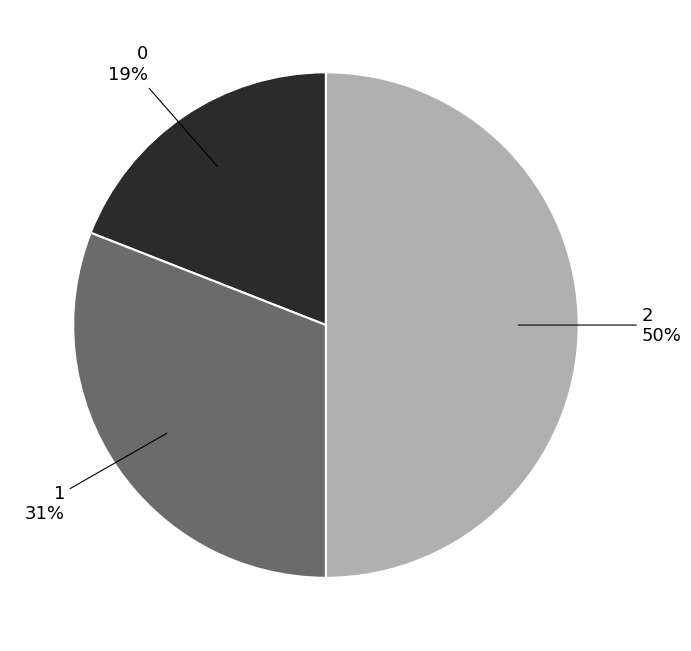

To the nearest percent, what is the average slice percentage?

33%